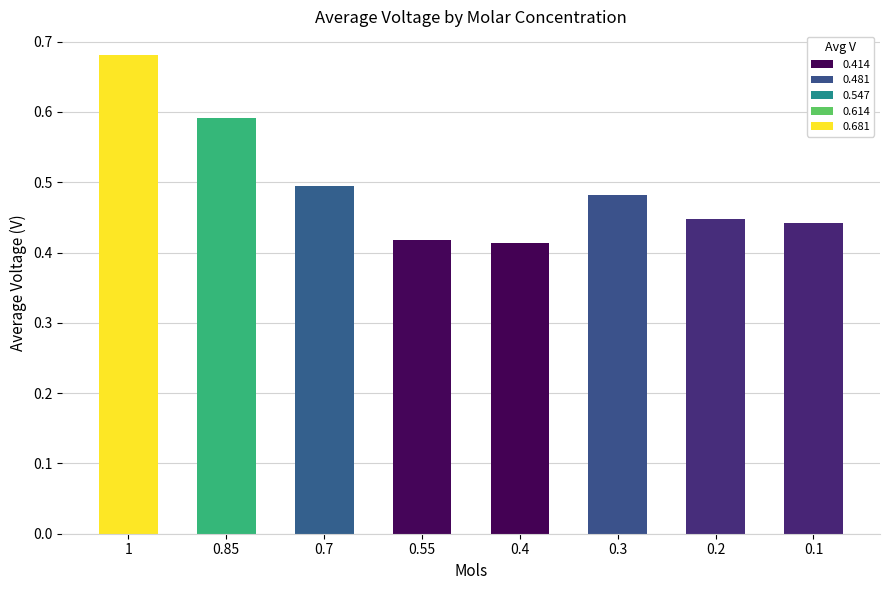

What is the label of the 2nd bar from the right?

0.2